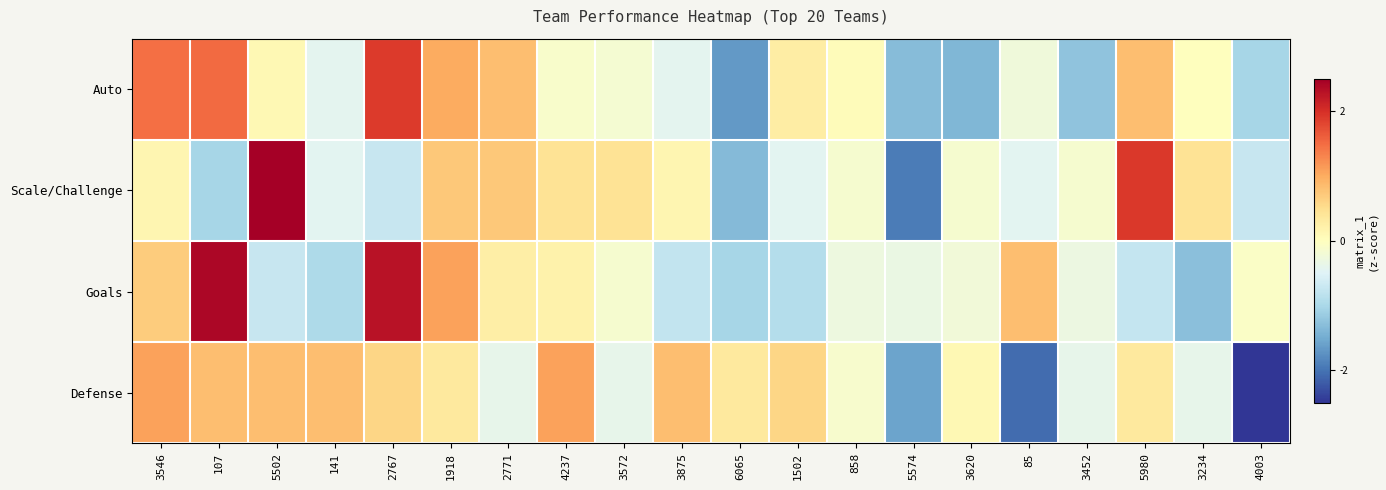

At which category is the sum across all series the highest?

2767